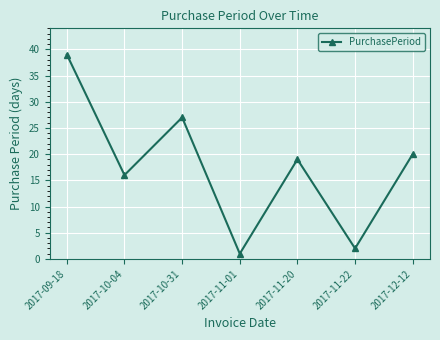

What is the sum of all values?

124